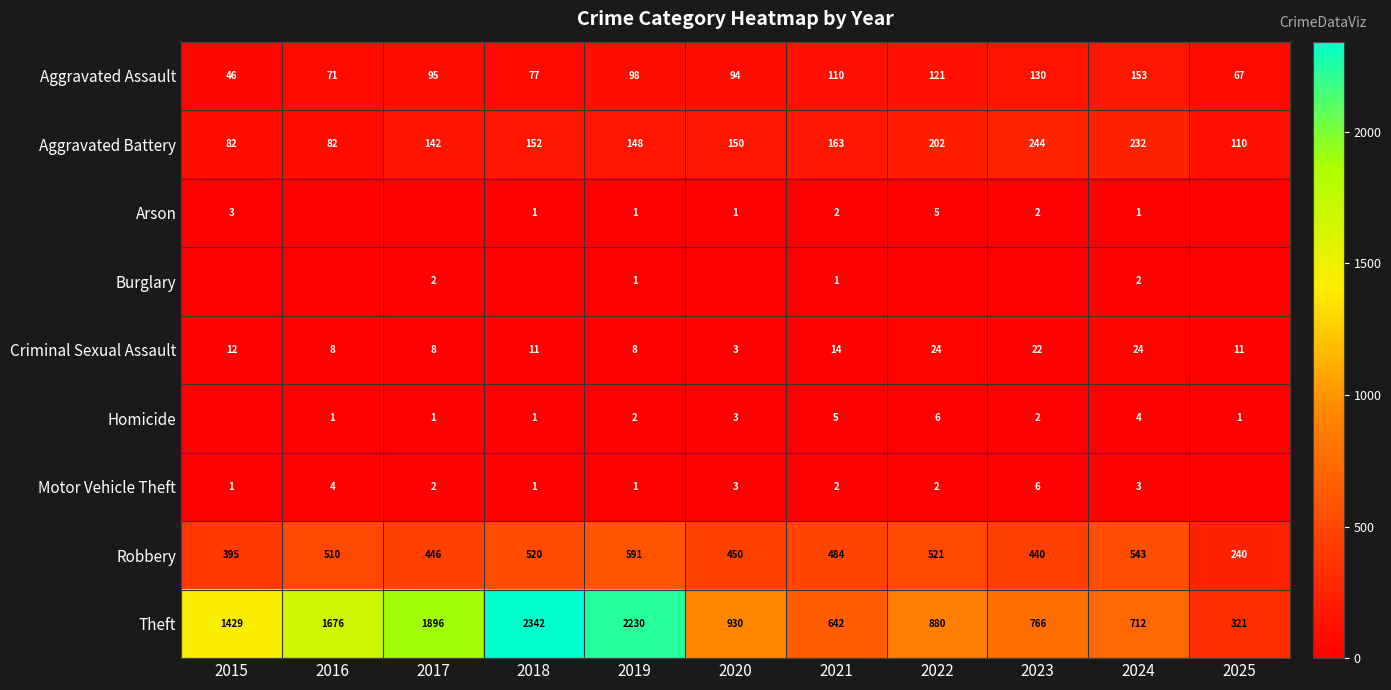

What is the sum of the Homicide values at 2019 and 2022?

8